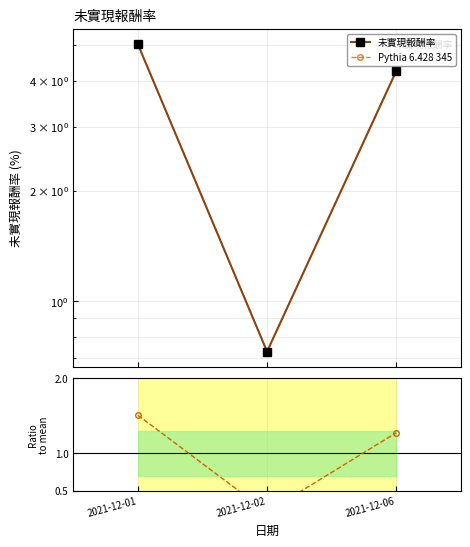

What is the value of the Pythia 6.428 345 point at the 1st from the left?

5.0